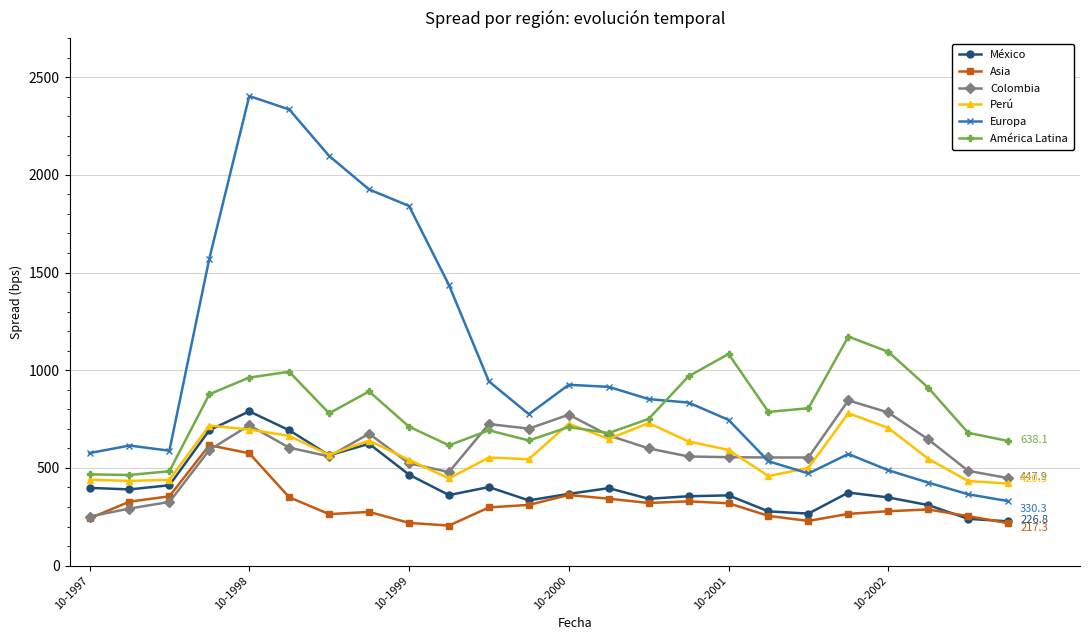

What is the lowest value of the Asia series?

205.1